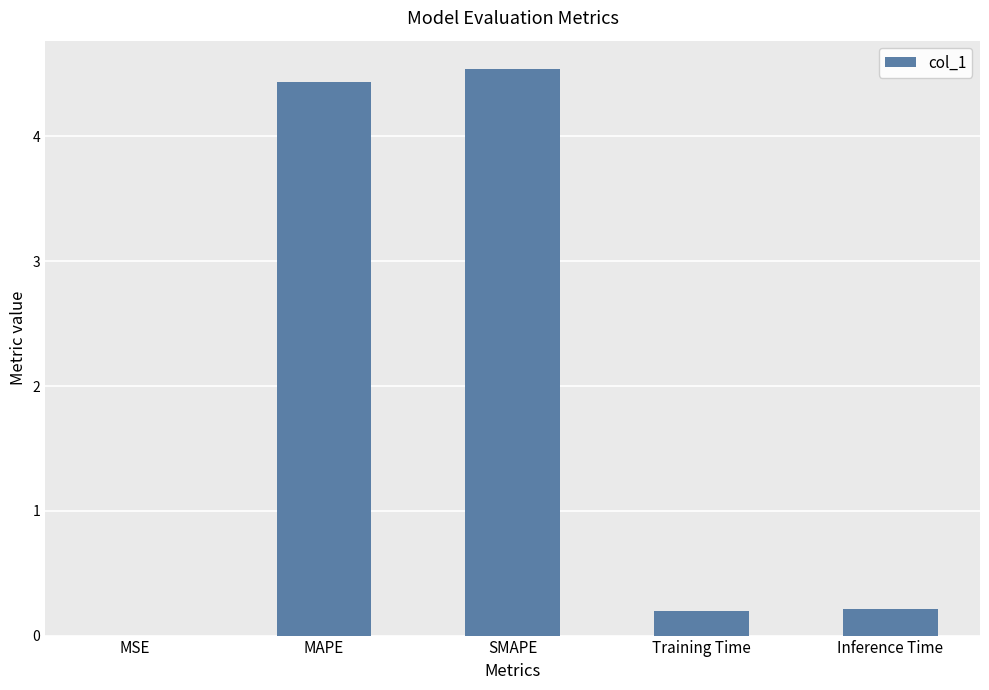

What is the change in value from MAPE to Inference Time?

-4.2